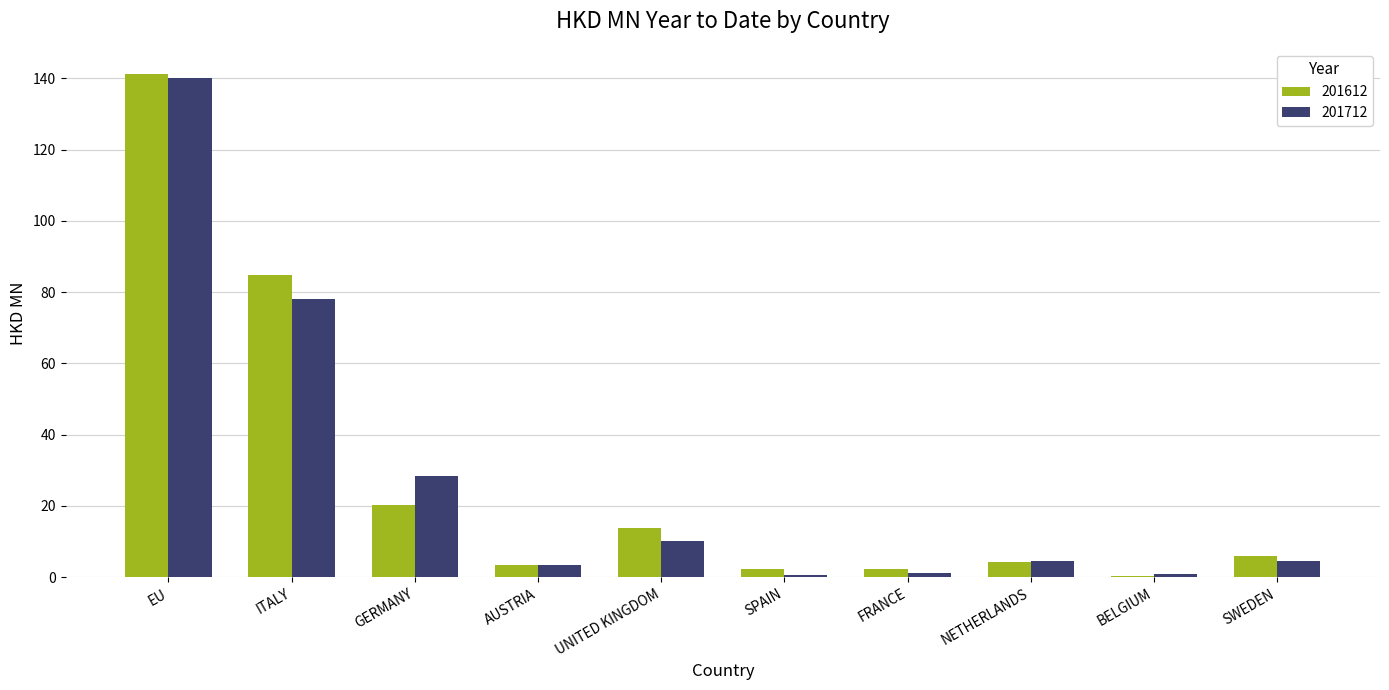

At which category is the sum across all series the highest?

EU